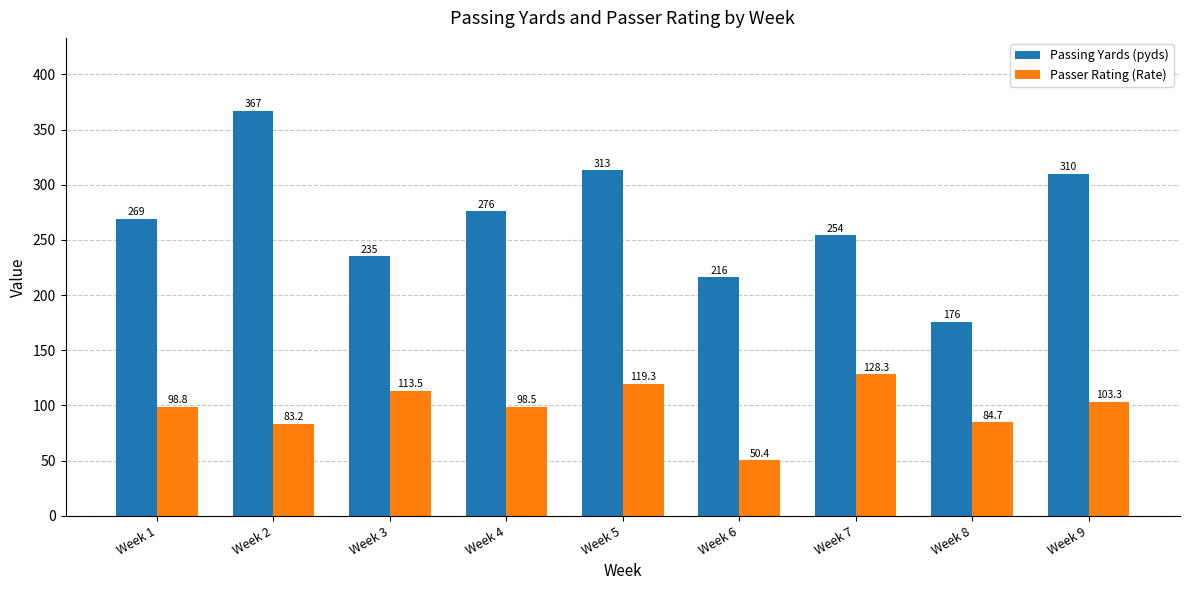

What is the difference between the second highest and second lowest values in the Passer Rating (Rate) series?

36.1